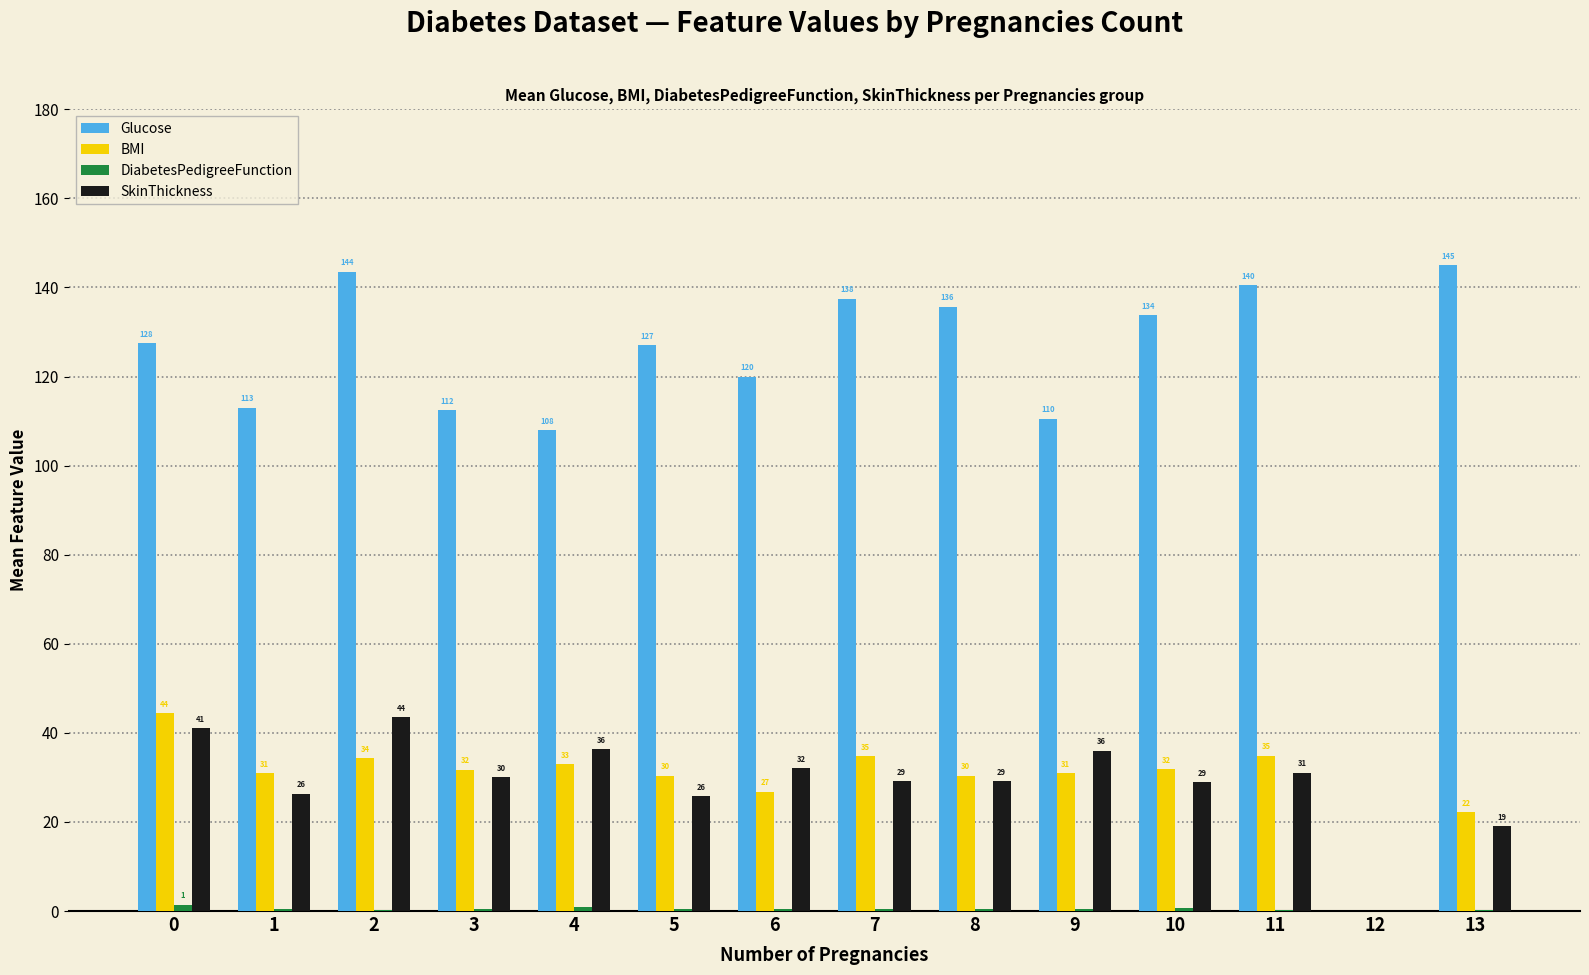

Where is SkinThickness nearest to the value 21?

13